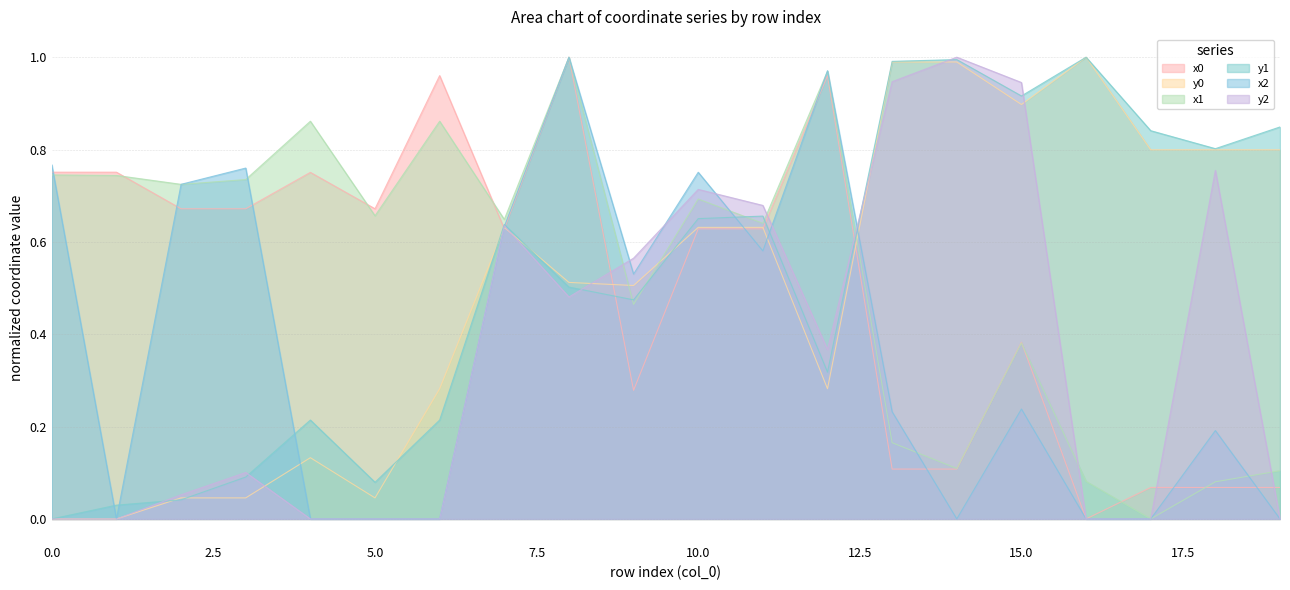

Which series changed the most between 0 and 19?

y1